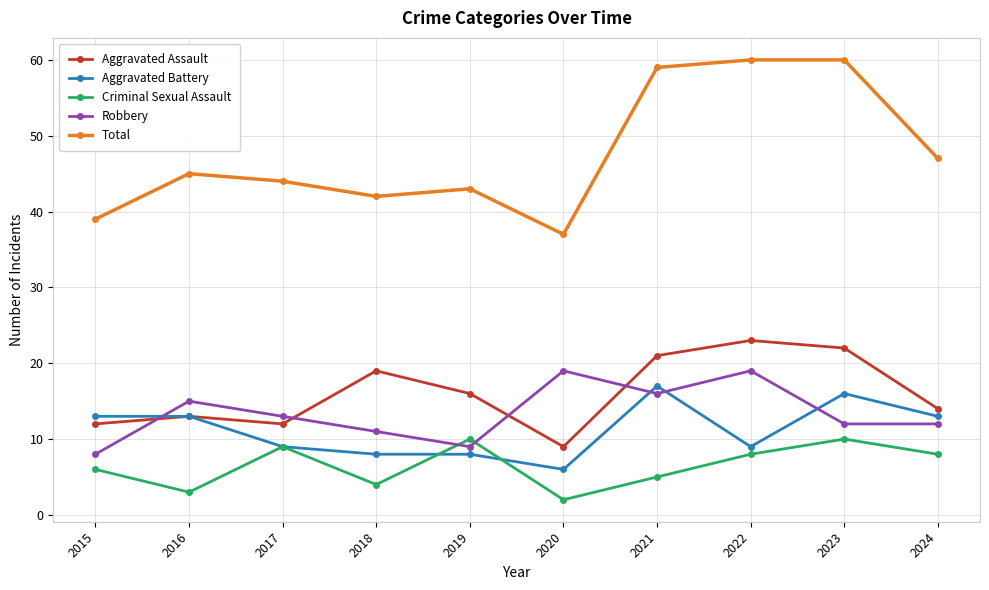

Which series has the widest spread of values?

Total